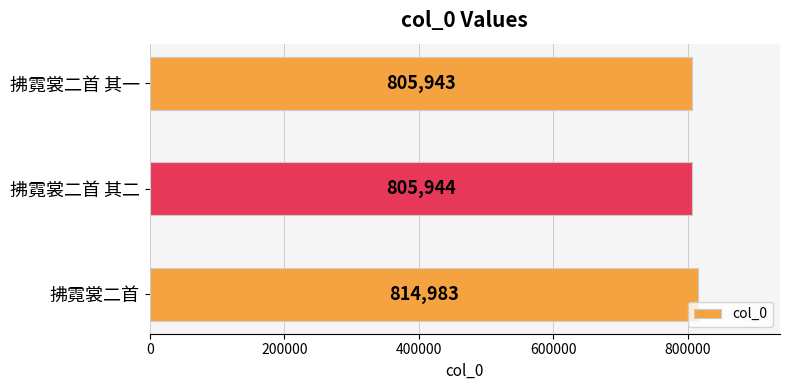

What is the maximum value shown in the chart?

814983